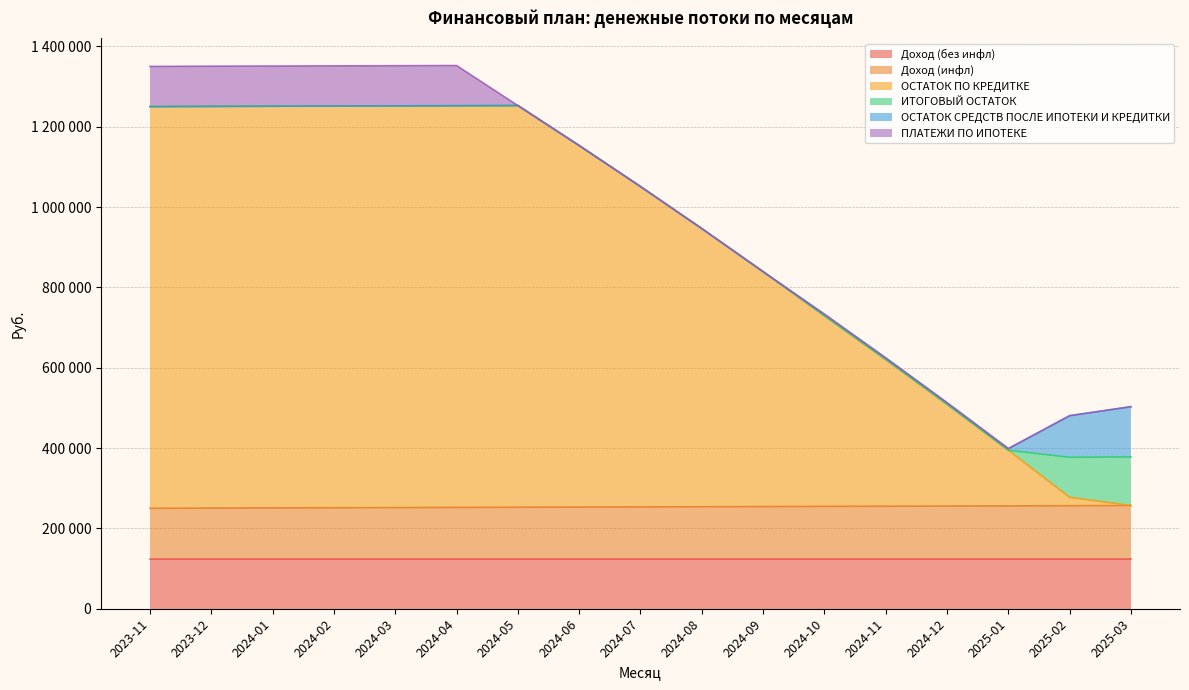

At which label is ОСТАТОК ПО КРЕДИТКЕ closest to 500000?

2024-10